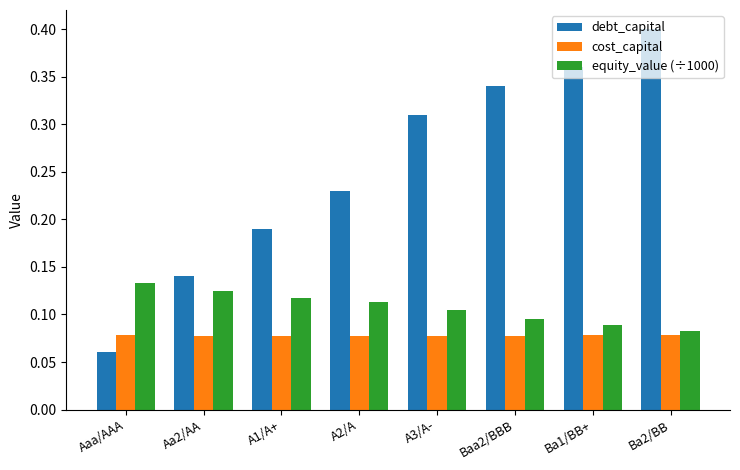

Which label corresponds to the smallest value in the chart?

Aaa/AAA